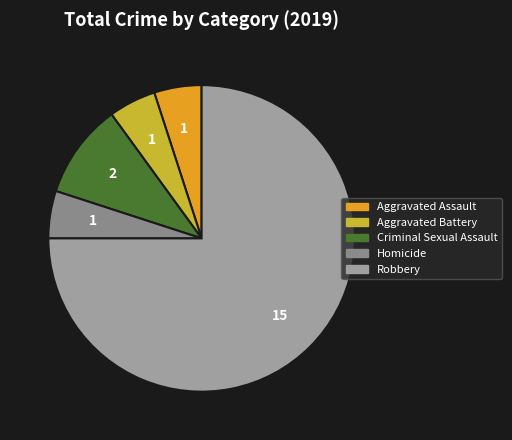

Which category accounts for the majority?

Robbery